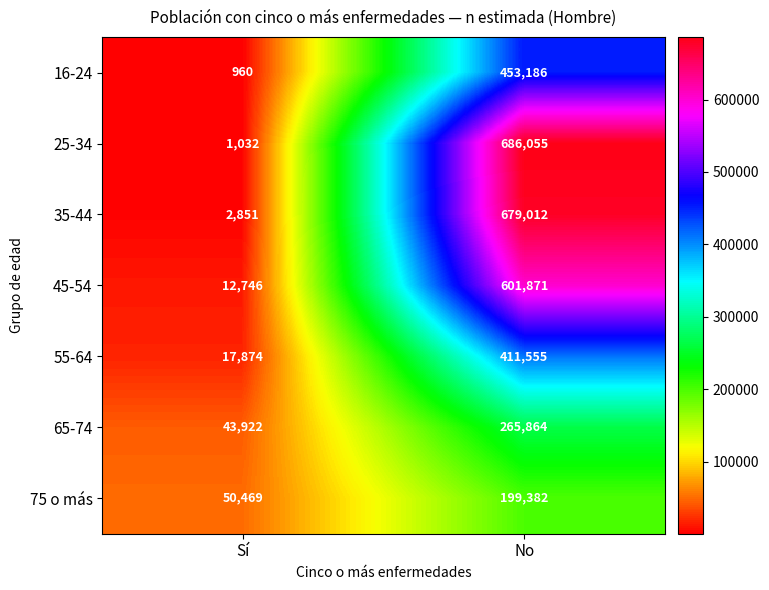

What is the greatest value displayed?

686055